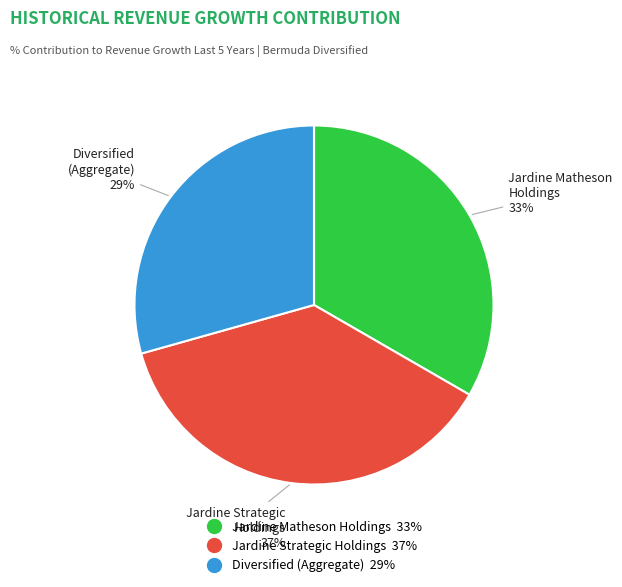

To the nearest percent, what is the difference between the largest and smallest slice percentages?

8%